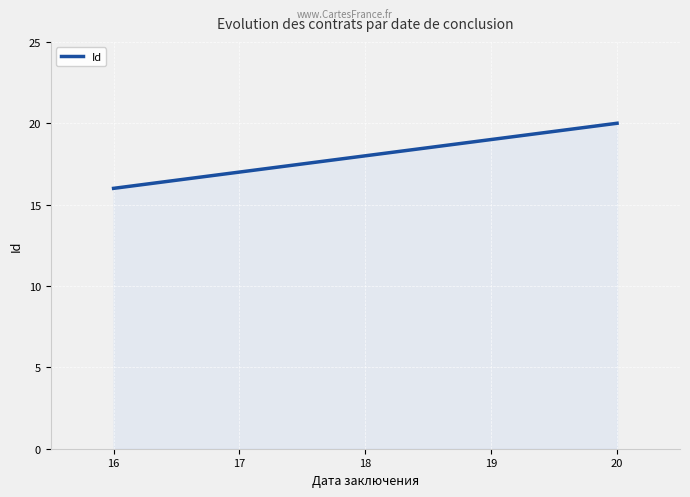

How many lines are shown in the chart?

1